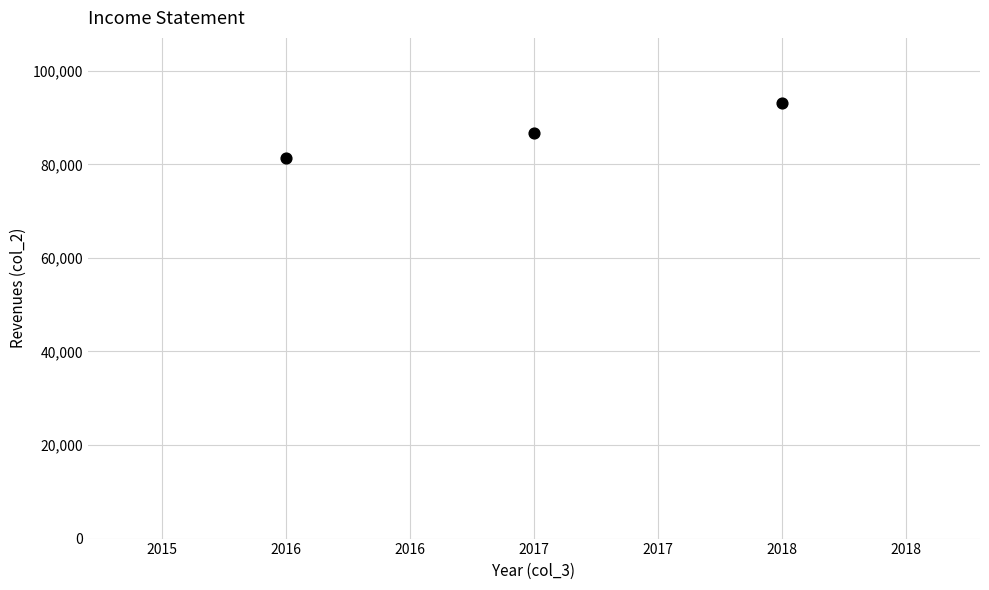

What is the average X value?

2017.0